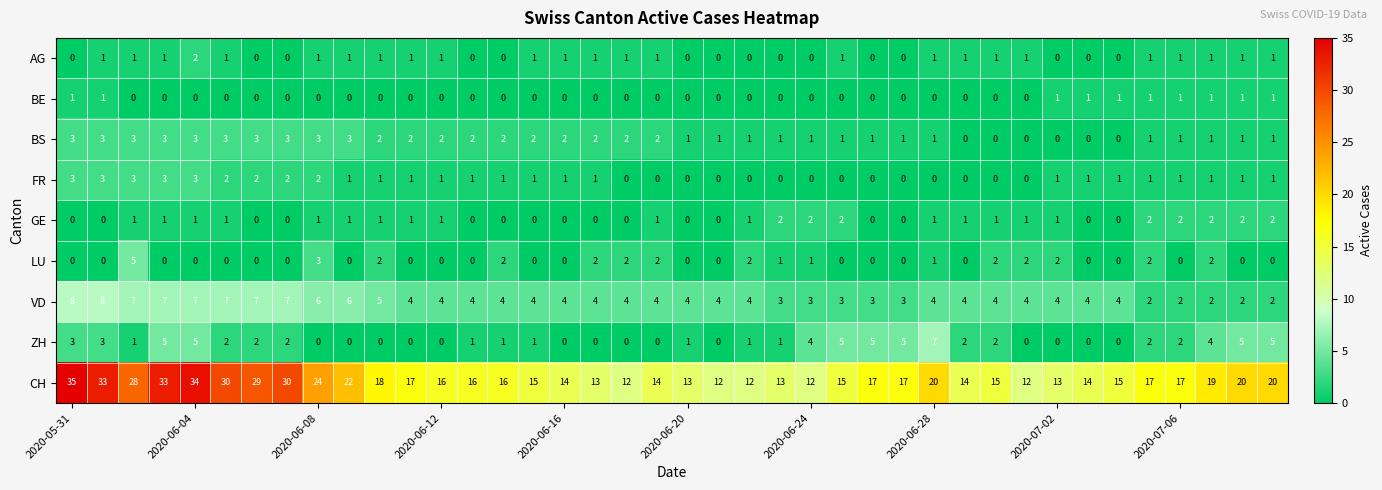

What is the maximum value for FR?

3